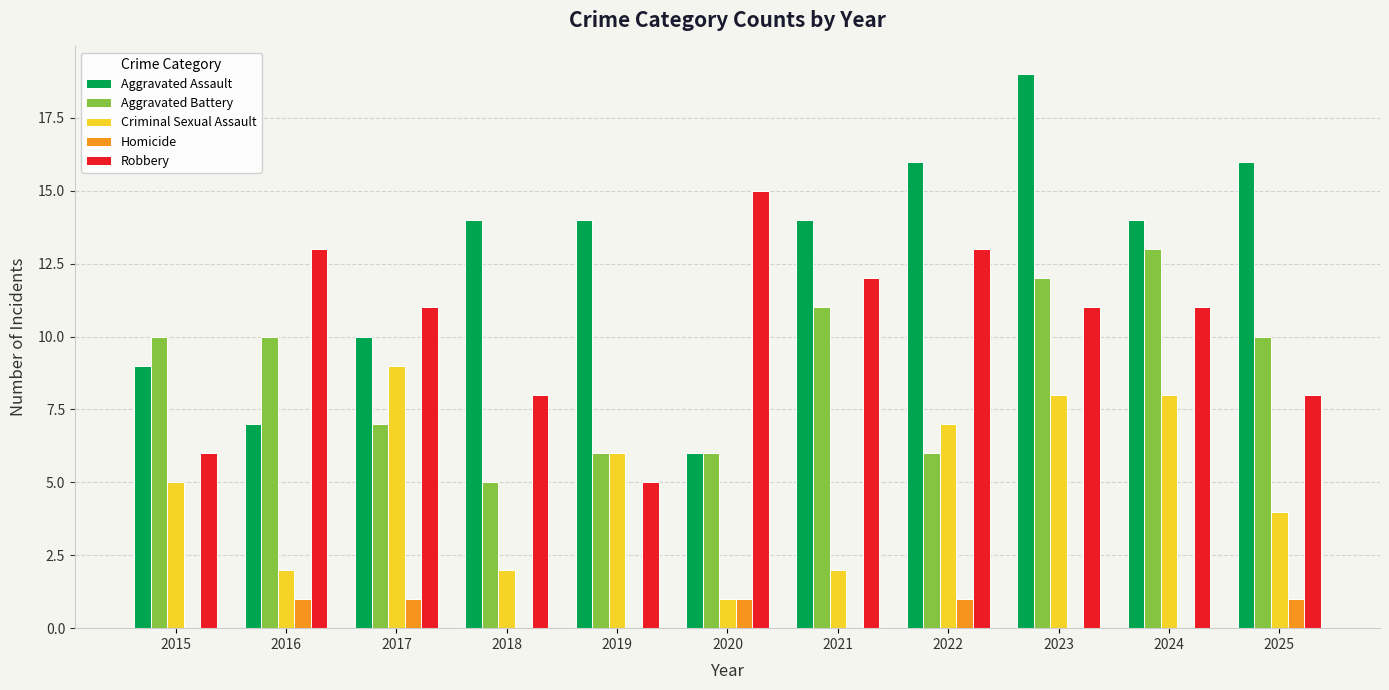

Which category has the highest value across all series?

2023